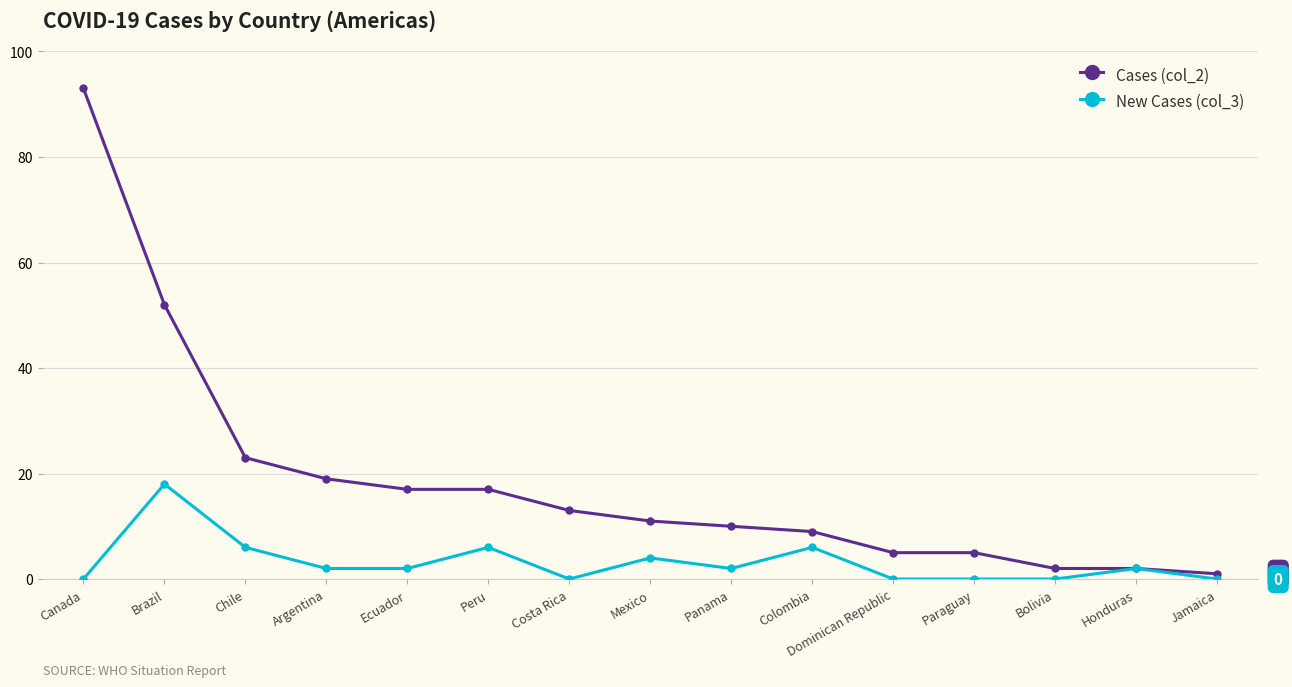

Is it true that Cases (col_2) equals 5 at Dominican Republic?

True